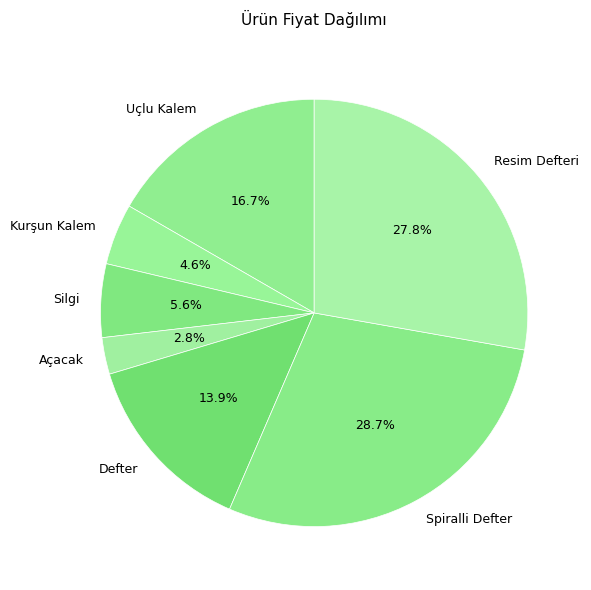

What percentage is NOT represented by Kurşun Kalem?

95.4%